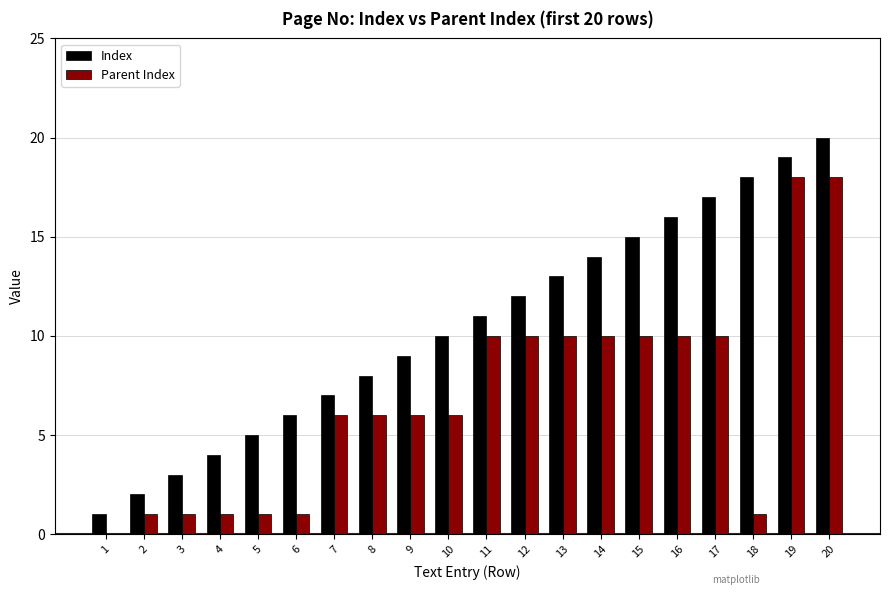

Reading right to left, extract all data points from this chart.

Index: 20=20	19=19	18=18	17=17	16=16	15=15	14=14	13=13	12=12	11=11	10=10	9=9	8=8	7=7	6=6	5=5	4=4	3=3	2=2	1=1
Parent Index: 20=18	19=18	18=1	17=10	16=10	15=10	14=10	13=10	12=10	11=10	10=6	9=6	8=6	7=6	6=1	5=1	4=1	3=1	2=1	1=0